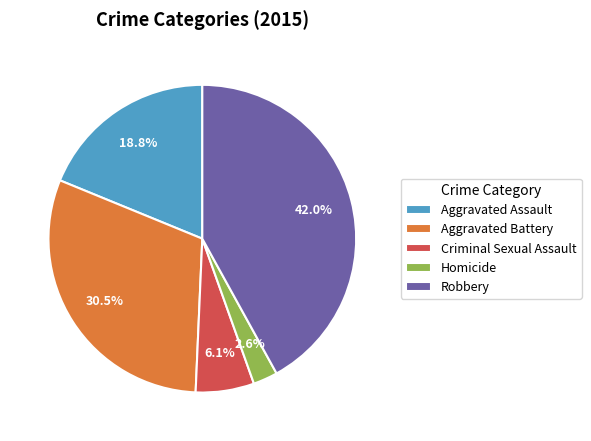

Between Homicide and Robbery, which is larger?

Robbery